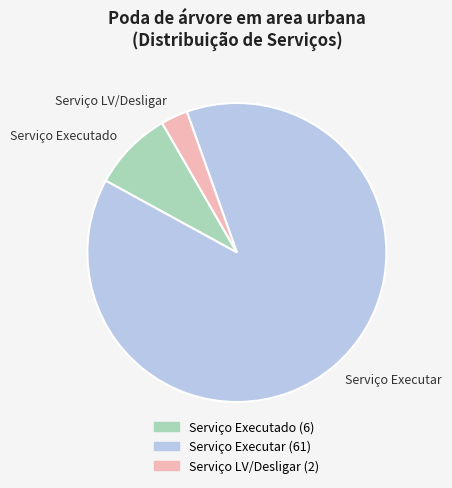

Between Serviço LV/Desligar and Serviço Executar, which is larger?

Serviço Executar